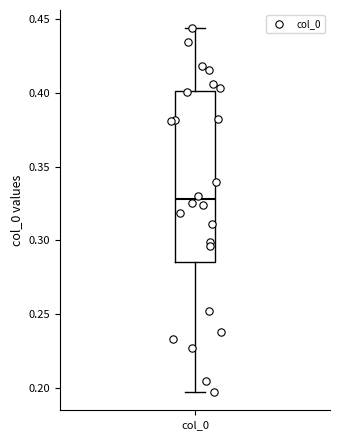

Where is the lower edge of the box for col_0 on the y-axis? The values are not printed on the chart, so give them approximately, as read against the axis.

0.285